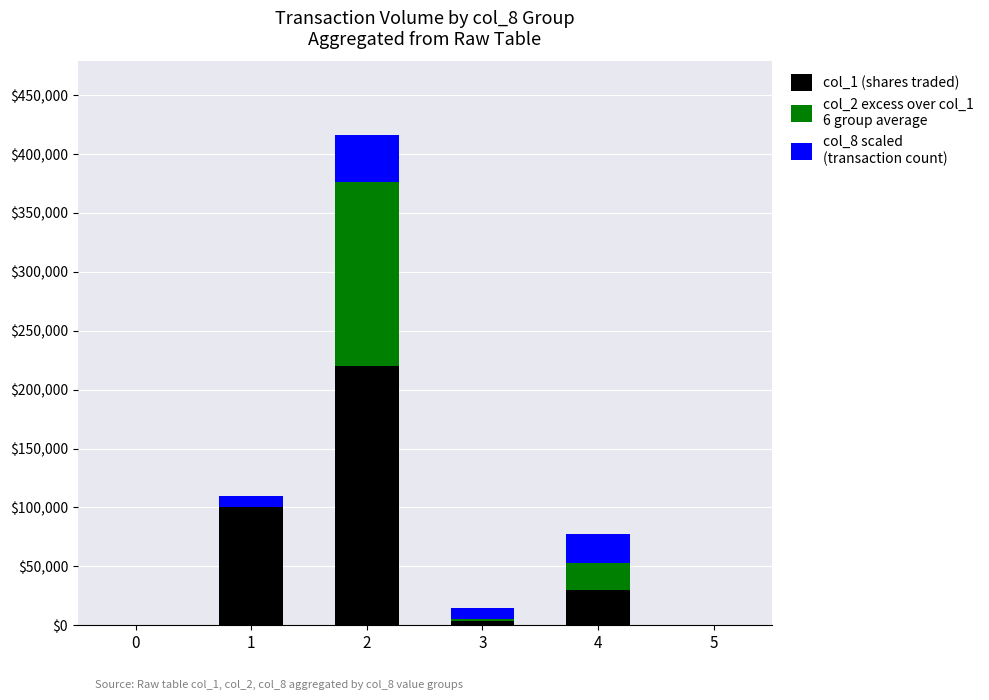

How many categories are shown in the chart?

6